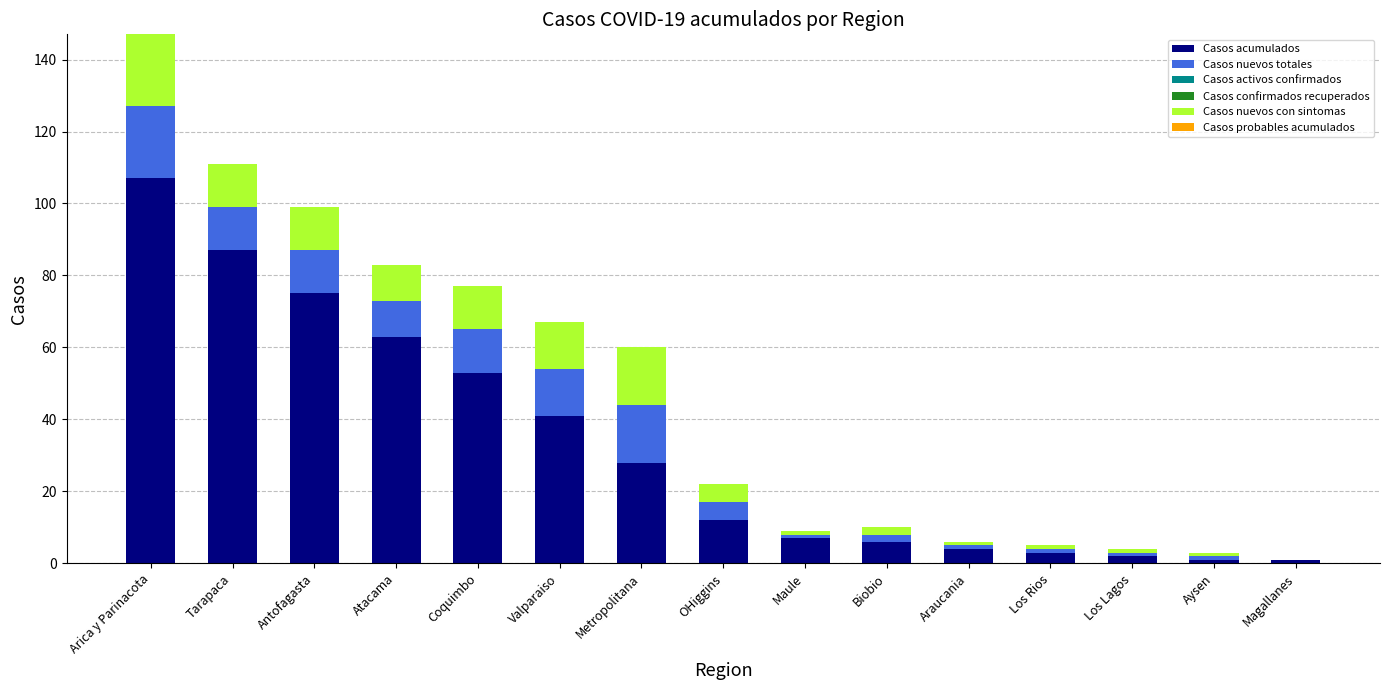

What is the total value across all series at Antofagasta?

99